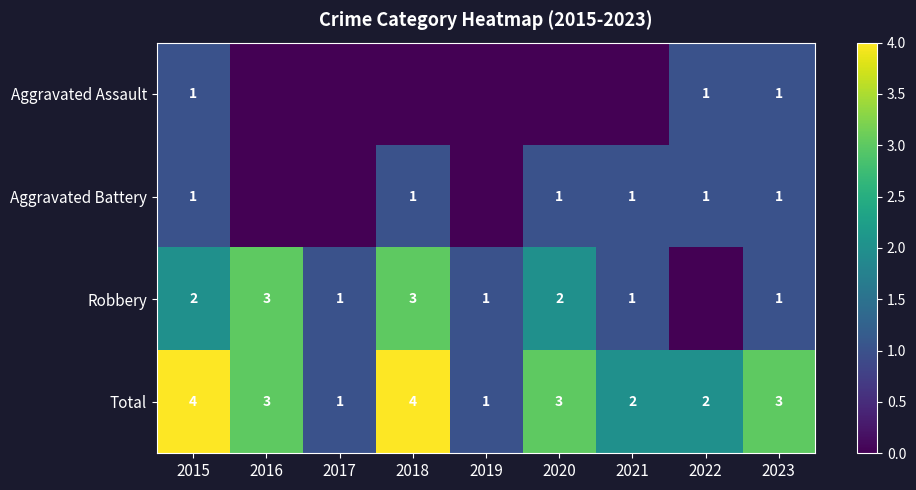

At which category is the sum across all series the highest?

2015